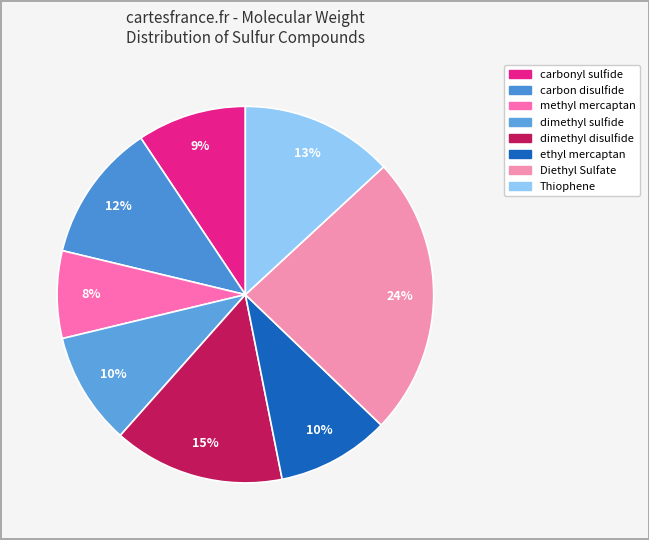

True or false: carbonyl sulfide accounts for 9% of the total.

True